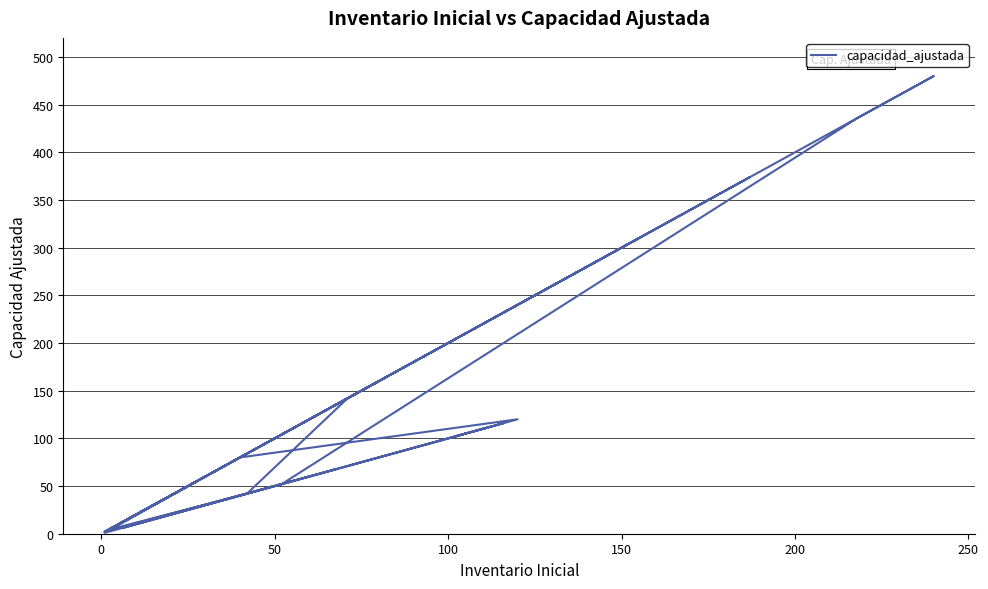

The chart shows a value of 38 at 24. True or false?

False